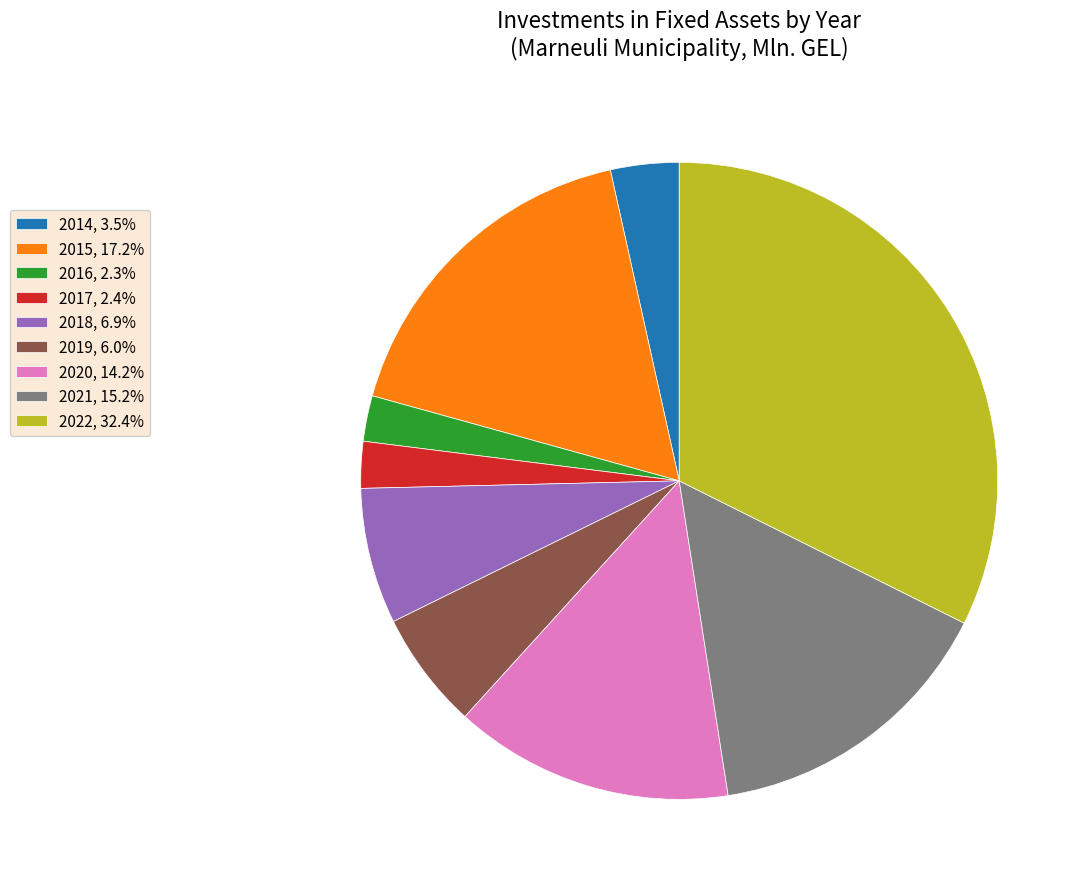

How many segments does this pie chart have?

9